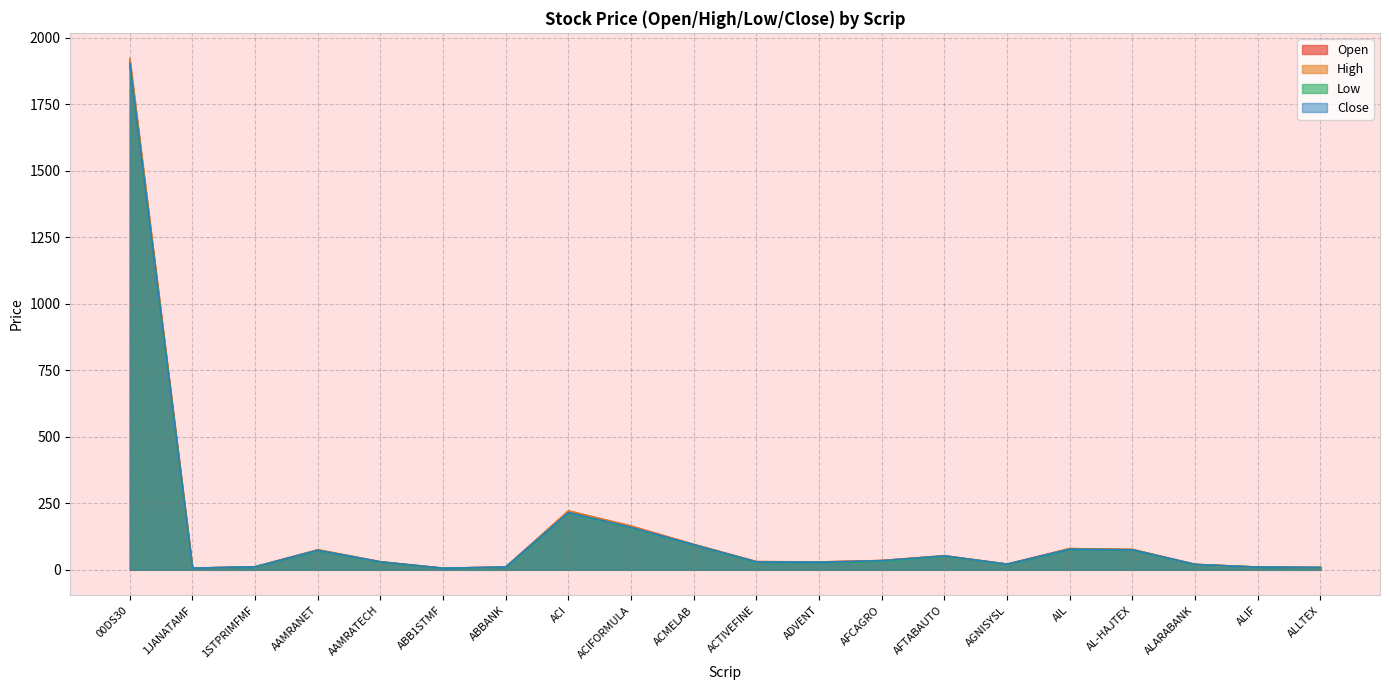

How many interior local valleys does the Open series have?

4